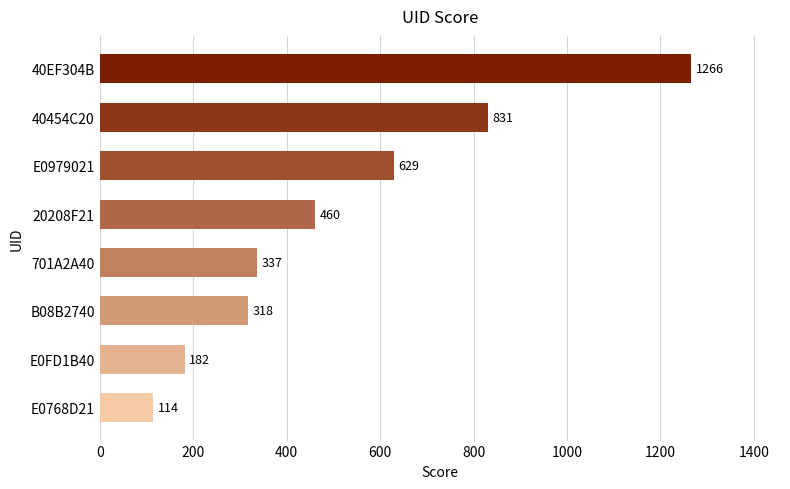

Rank the categories by value from highest to lowest.

40EF304B, 40454C20, E0979021, 20208F21, 701A2A40, B08B2740, E0FD1B40, E0768D21